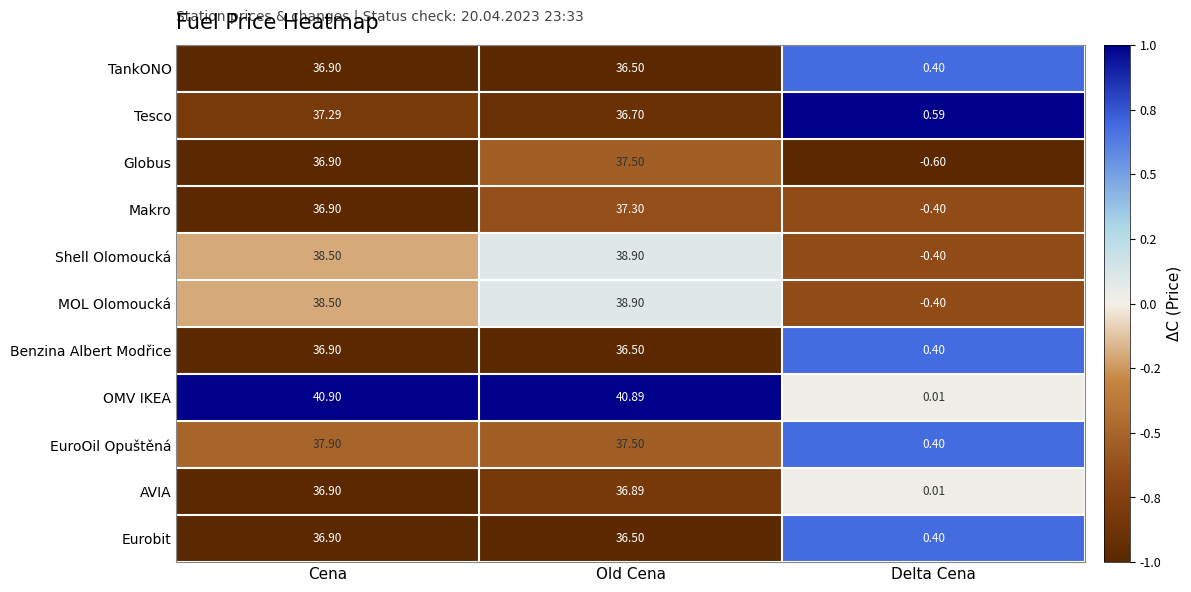

Between Cena and Old Cena, which series saw the biggest shift?

Globus